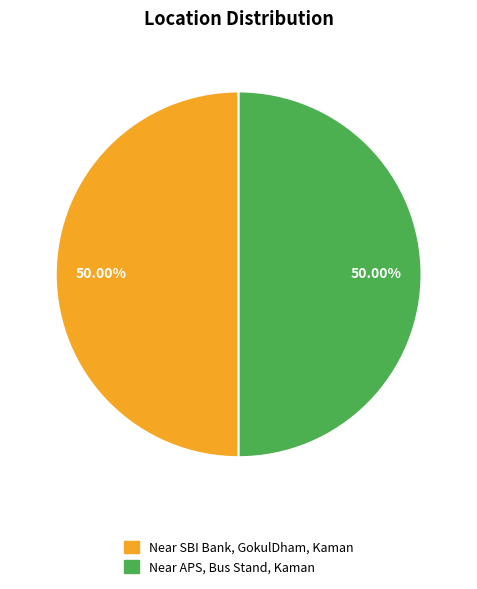

What percentage is the Near SBI Bank, GokulDham, Kaman slice, to the nearest percent?

50%